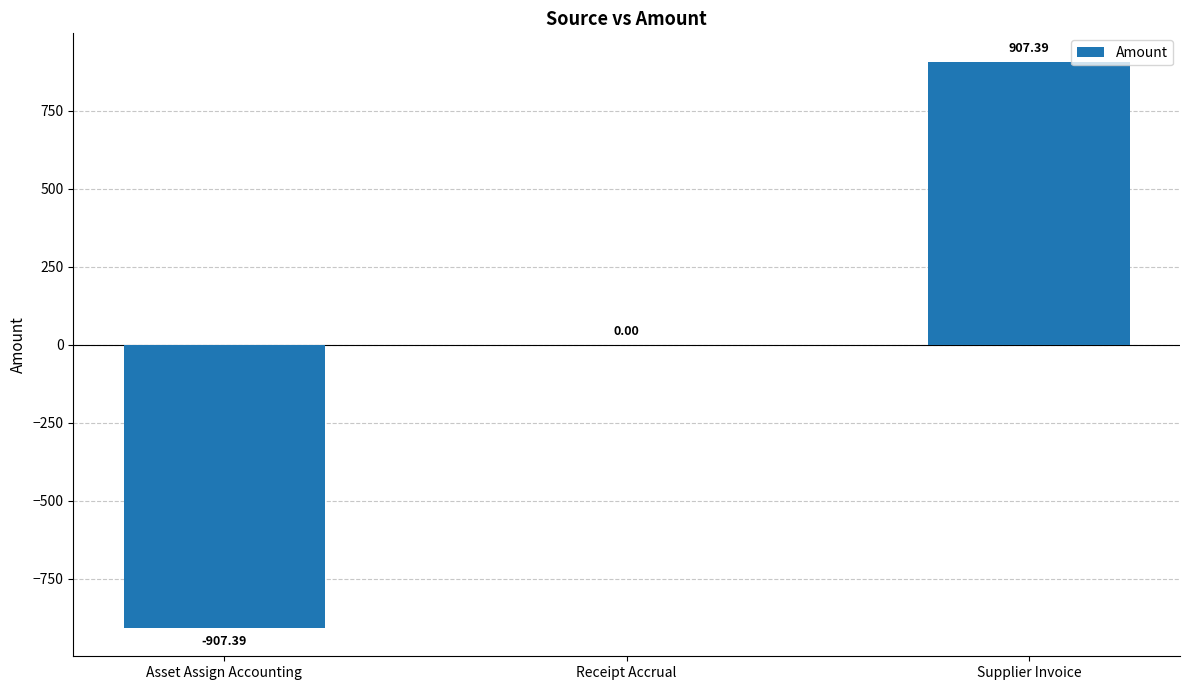

What is the difference between the values at Asset Assign Accounting and Receipt Accrual?

907.4